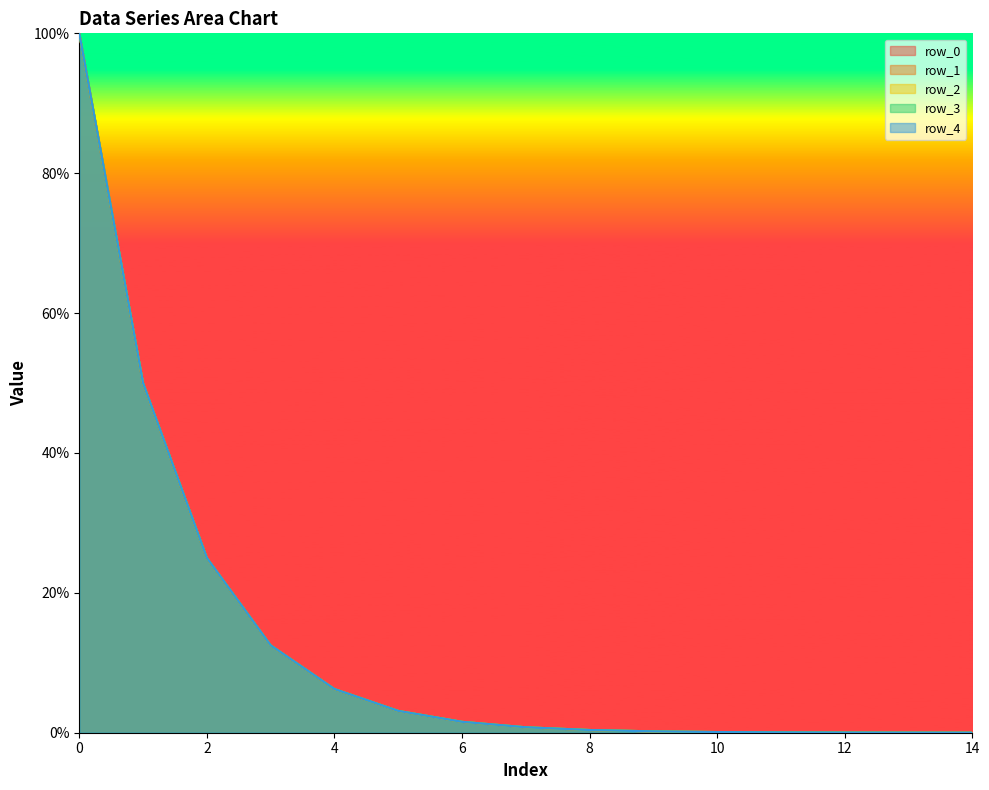

Reading right to left, transcribe all the data shown in this chart.

row_0: 0.0	0.0	0.0	0.0	0.1	0.2	0.4	0.8	1.6	3.1	6.2	12.5	25.0	50.0	99.9
row_1: 0.0	0.0	0.0	0.0	0.1	0.2	0.4	0.8	1.6	3.1	6.2	12.5	25.0	50.0	99.9
row_2: 0.0	0.0	0.0	0.0	0.1	0.2	0.4	0.8	1.6	3.1	6.2	12.5	25.0	50.0	100.0
row_3: 0.0	0.0	0.0	0.0	0.1	0.2	0.4	0.8	1.6	3.1	6.2	12.5	25.0	50.0	100.0
row_4: 0.0	0.0	0.0	0.0	0.1	0.2	0.4	0.8	1.6	3.1	6.3	12.5	25.0	50.0	100.0